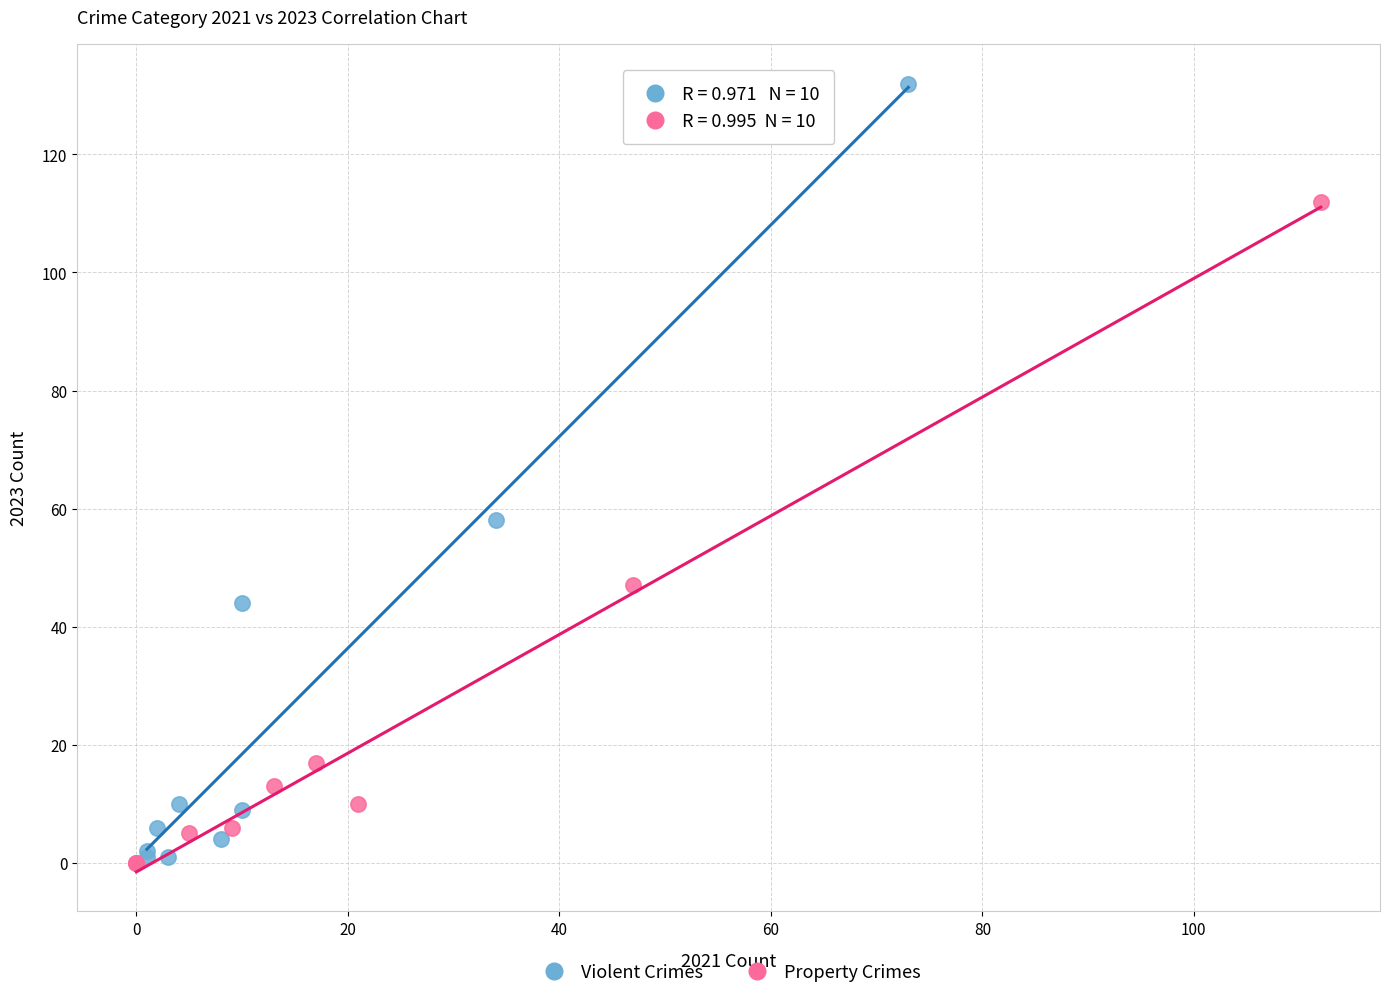

Which series contains the highest Y value?

Violent Crimes